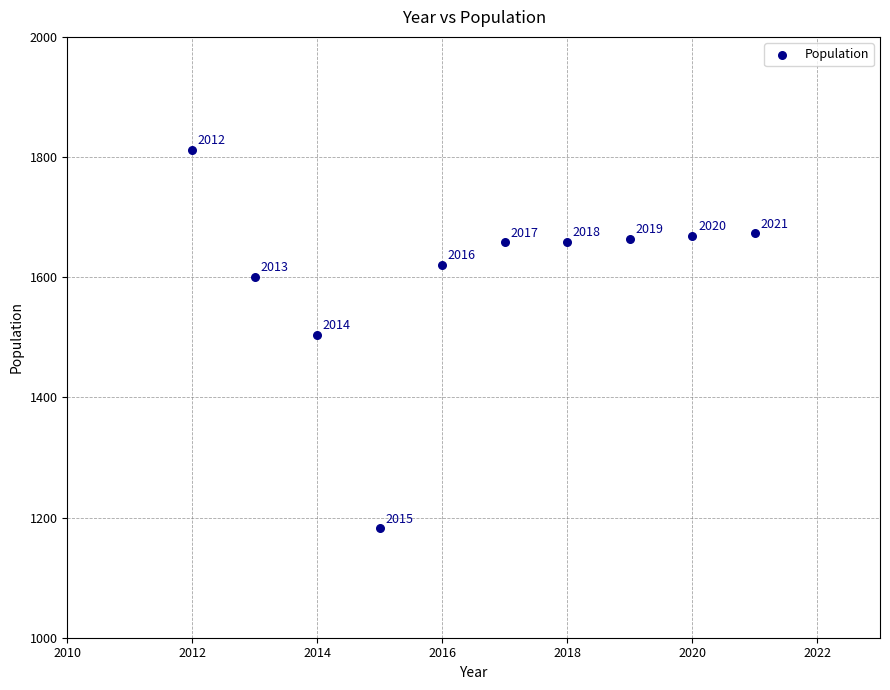

What is the range of X values (max minus min)?

9